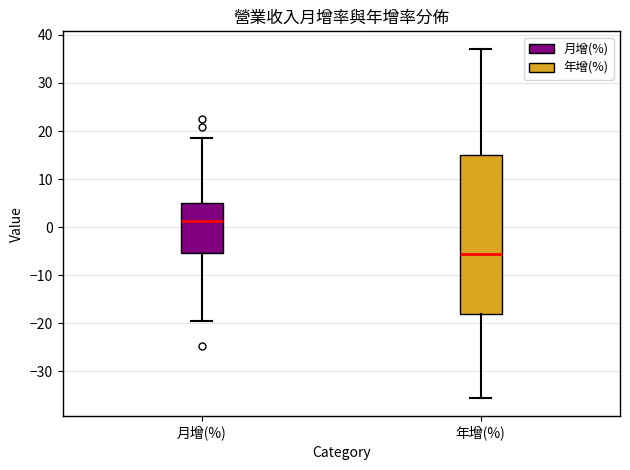

Reading left to right, read every box against the y-axis: the position of its median line, the range the box covers, and the ends of its whiskers. The values are not printed on the chart, so give them approximately, as read against the axis.

月增(%): median 1, box -5 to 5, whiskers -19 to 19
年增(%): median -6, box -18 to 15, whiskers -36 to 37